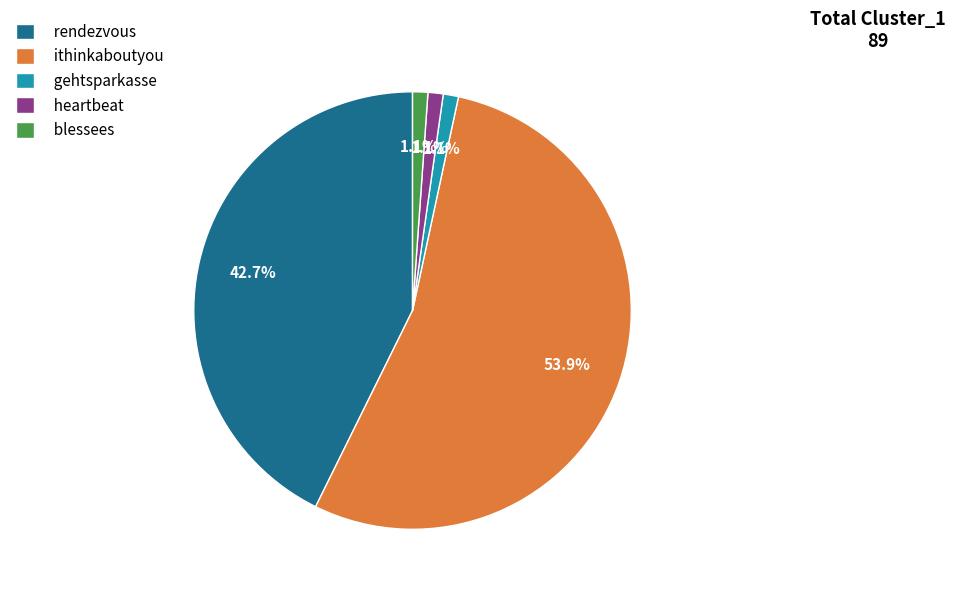

To the nearest percent, what is the difference between the blessees and ithinkaboutyou slice percentages?

53%